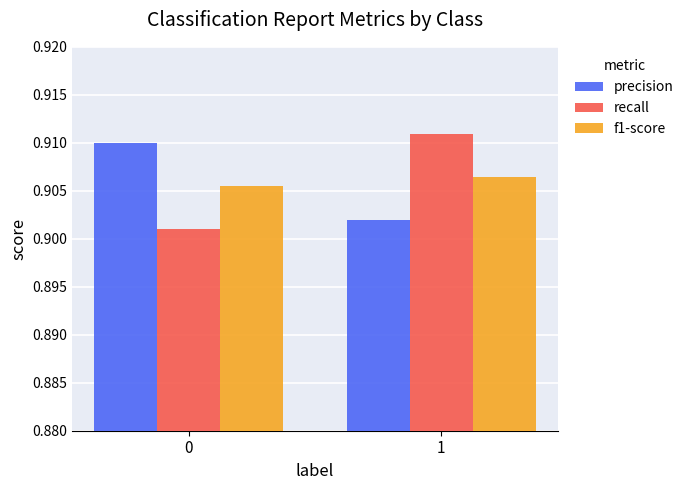

What is the sum of all f1-score values?

1.8